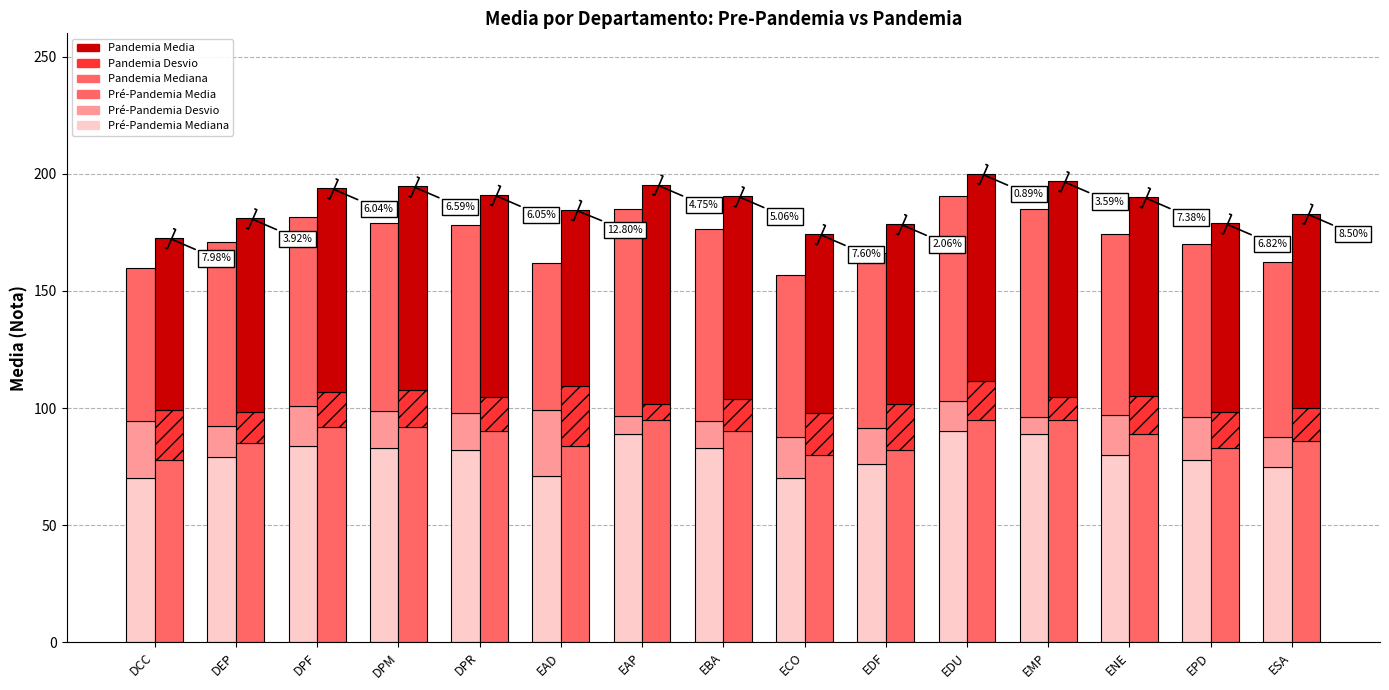

Is it true that Pré-Pandemia Mediana equals 48.5 at EAD?

False